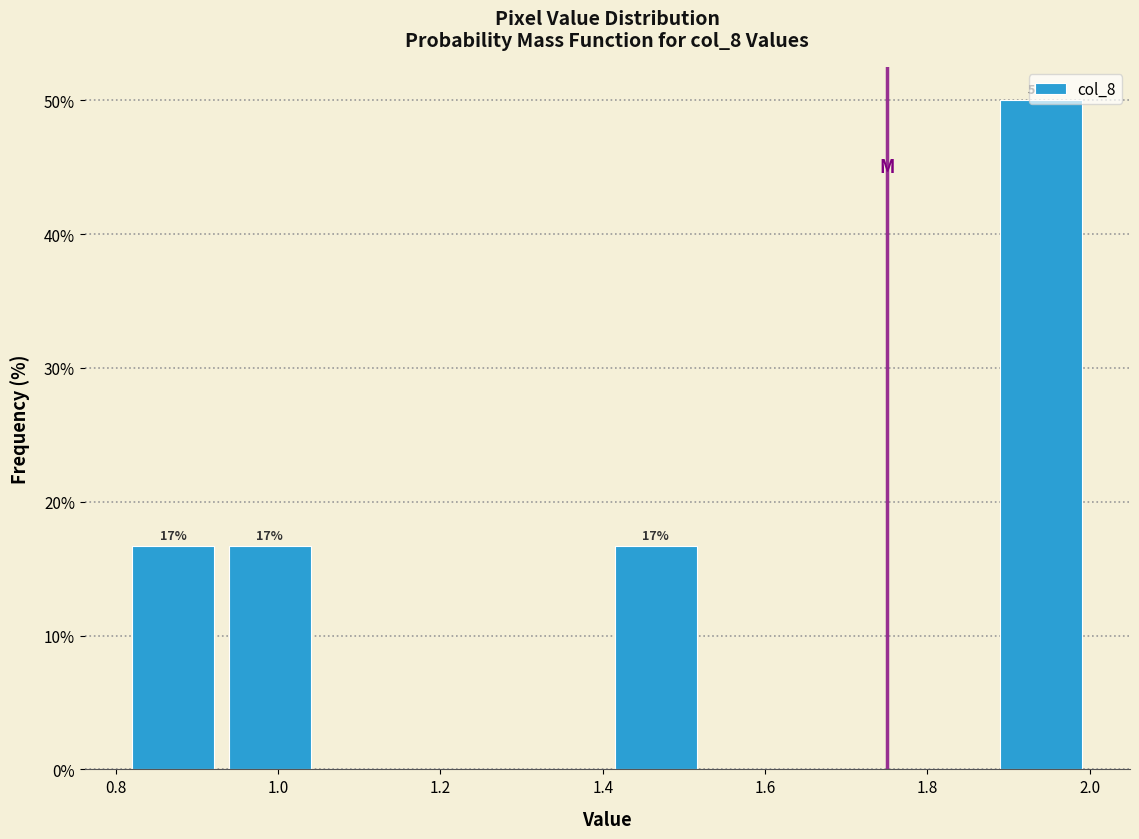

Over which range of the x-axis is the bar tallest?

1.88 to 2.00